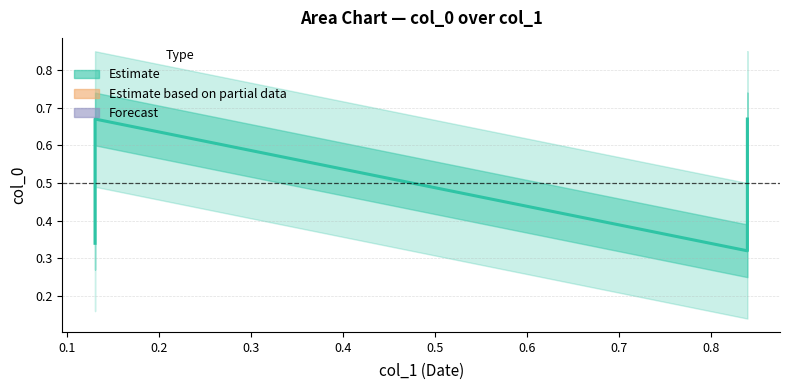

True or false: there are more than 1 points higher than both neighbors.

False